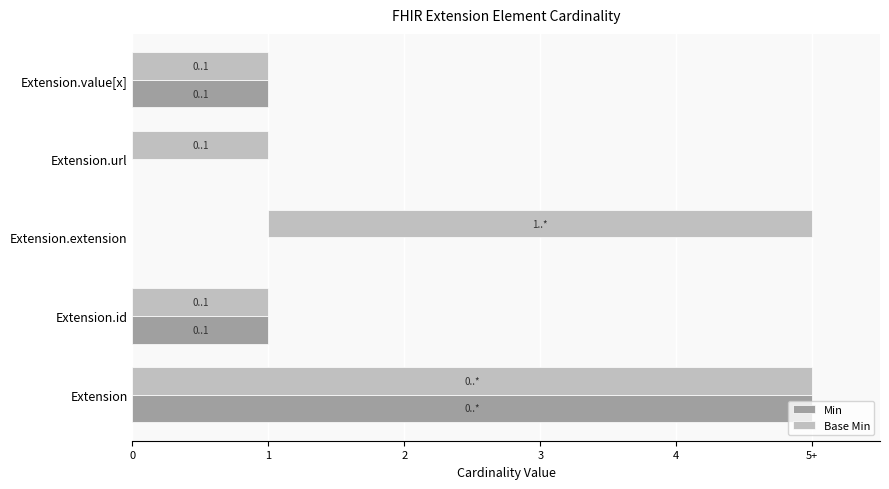

What is the average value of the Min series?

1